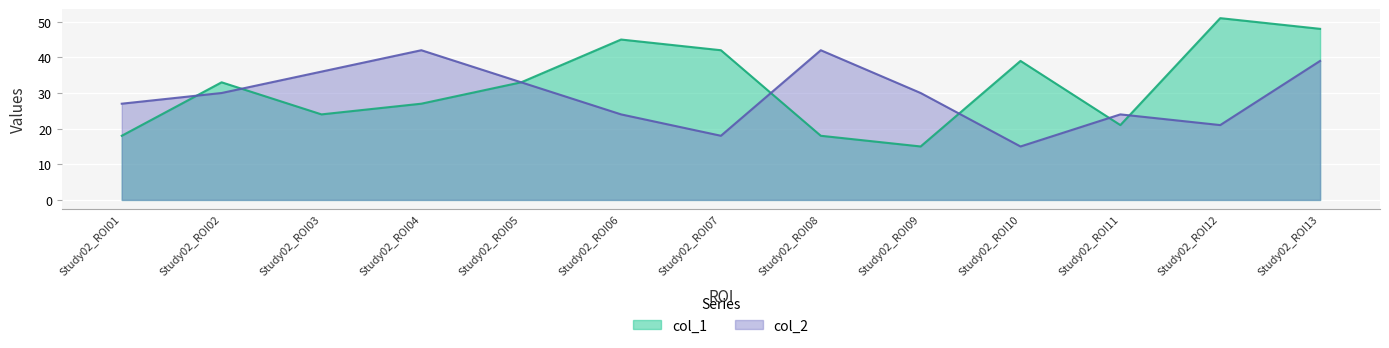

True or false: col_1 has more than 0 points higher than both neighbors.

True